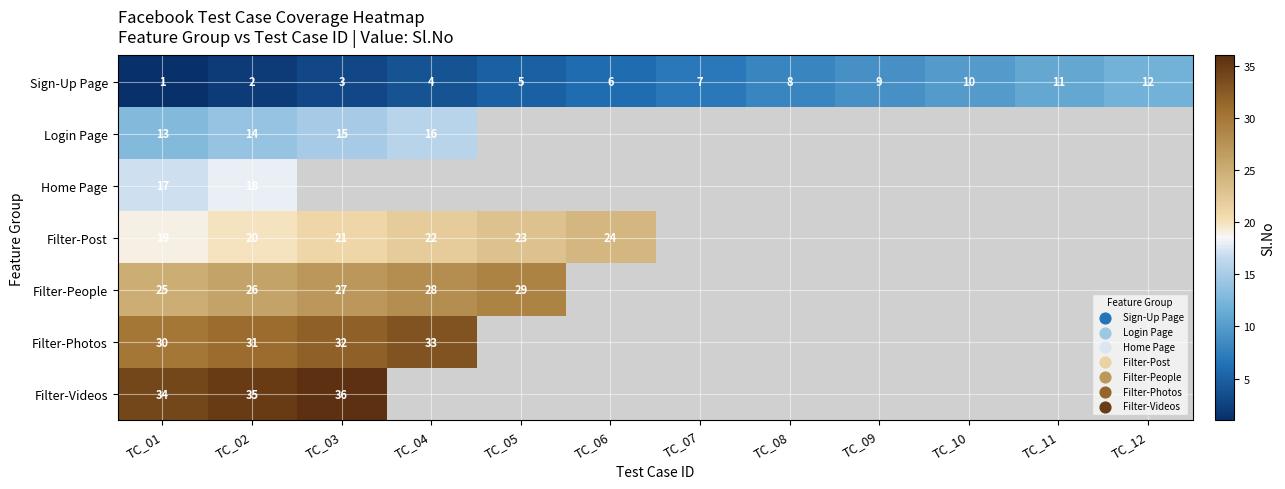

The value of Filter-Post at TC_04 is 33. True or false?

False